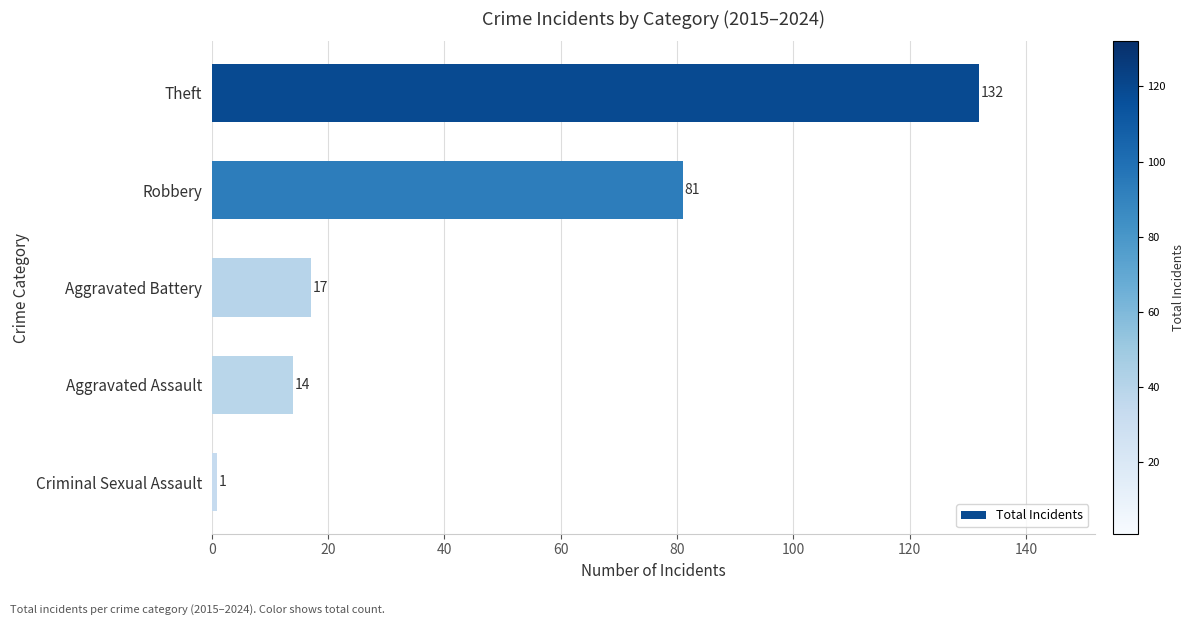

Which has a higher value, Theft or Criminal Sexual Assault?

Theft